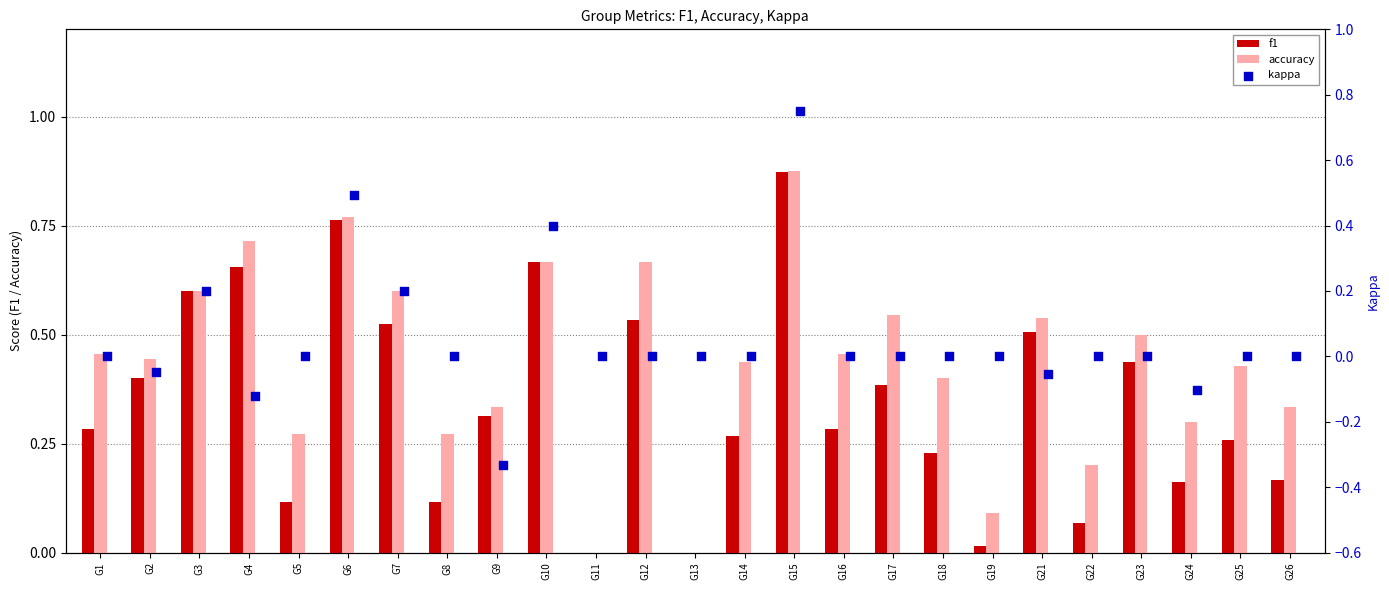

At how many categories does at least one series exceed 0?

23